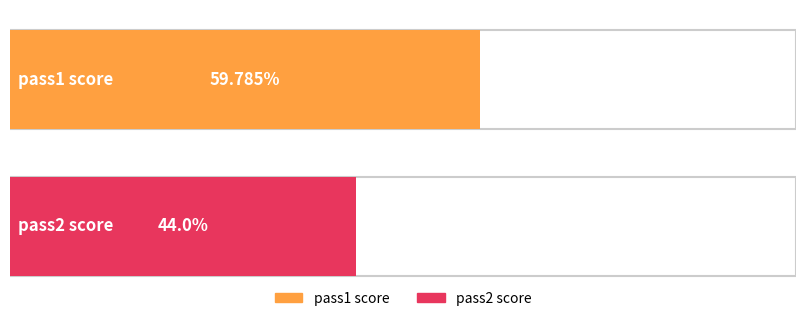

At which label does the data first exceed 59?

pass1 score